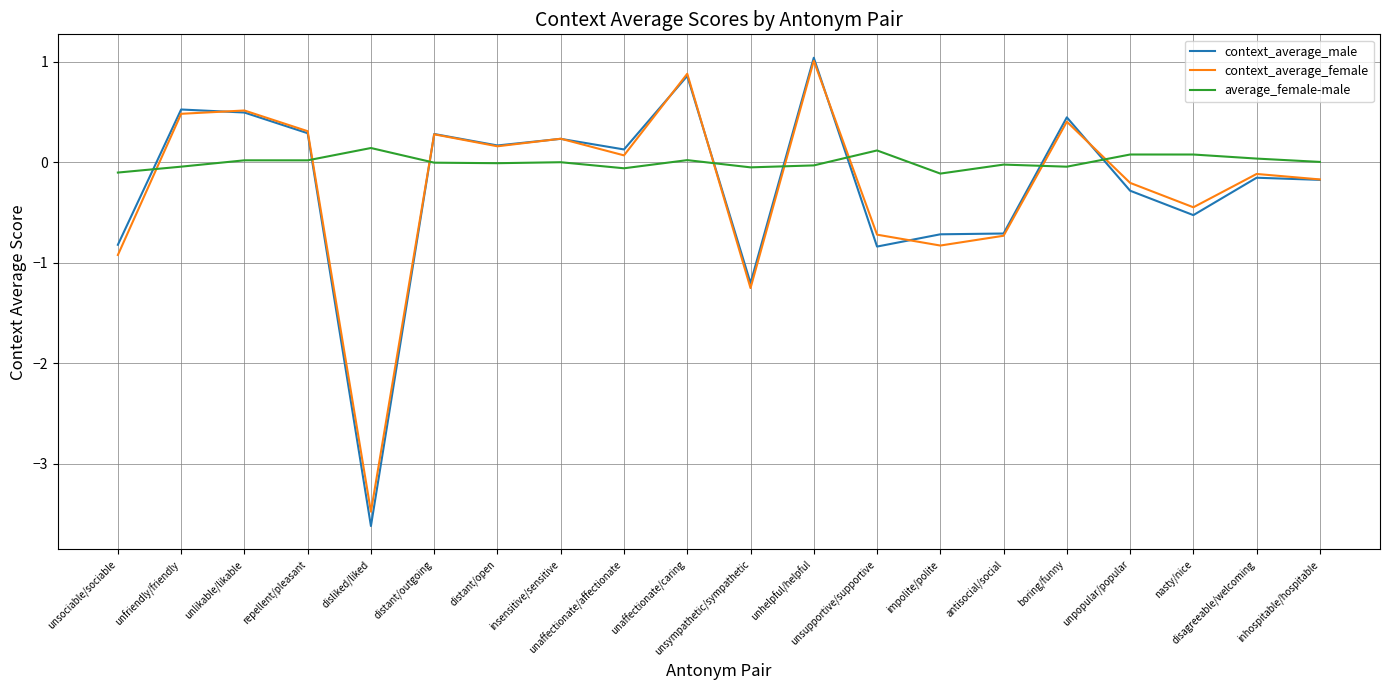

In context_average_female, how many points are higher than both neighbors (excluding endpoints)?

7